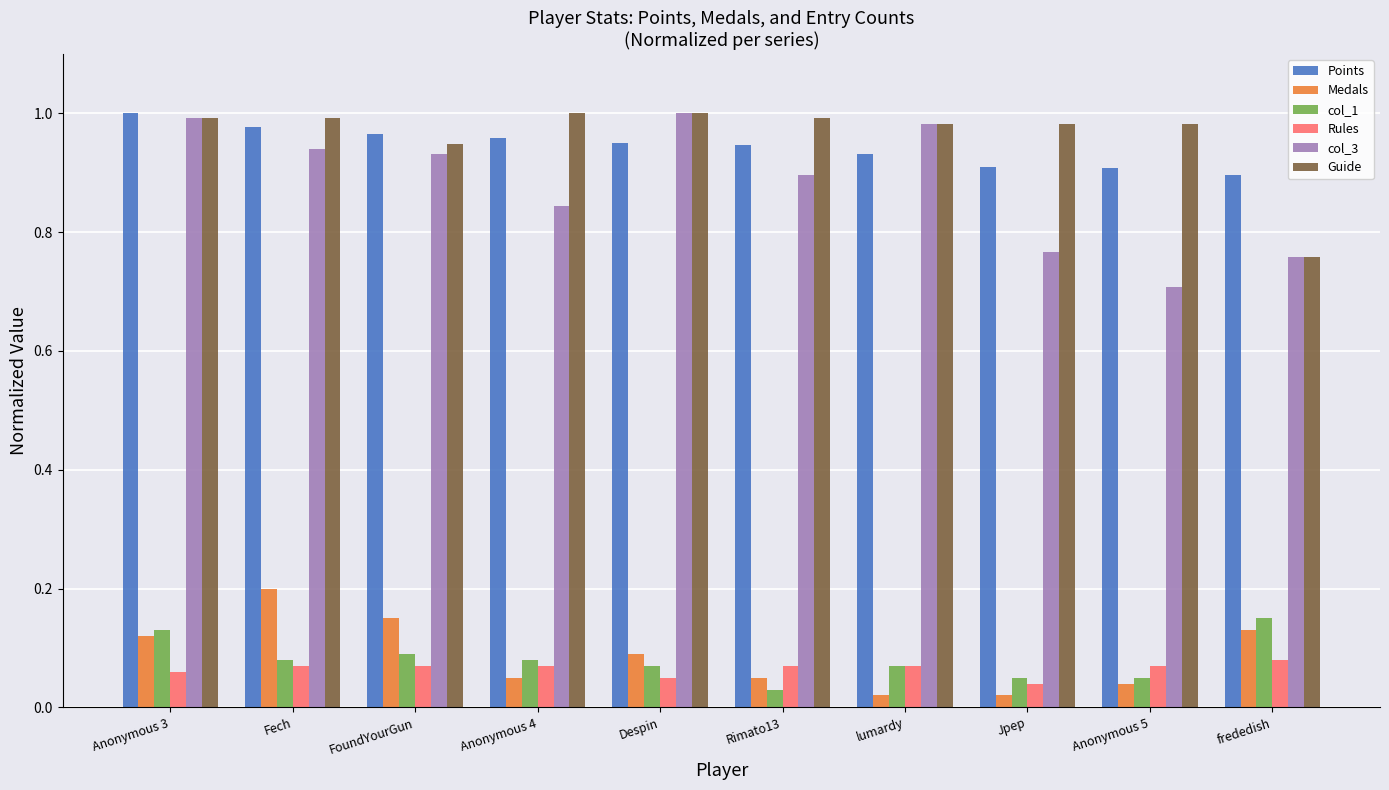

How many data points does each series have?

10